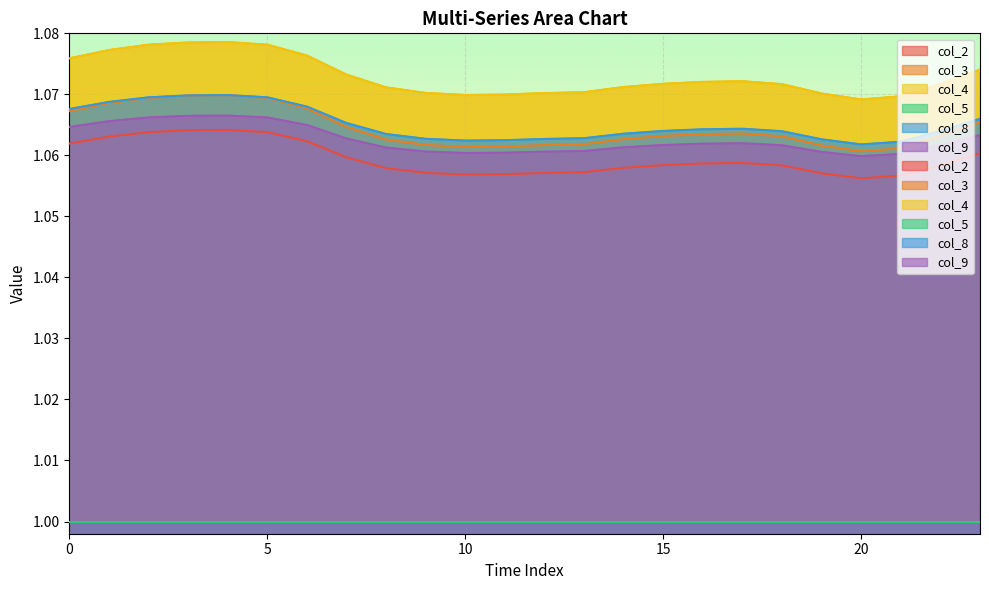

What is the value of the col_2 point at the 13th from the left?

1.1